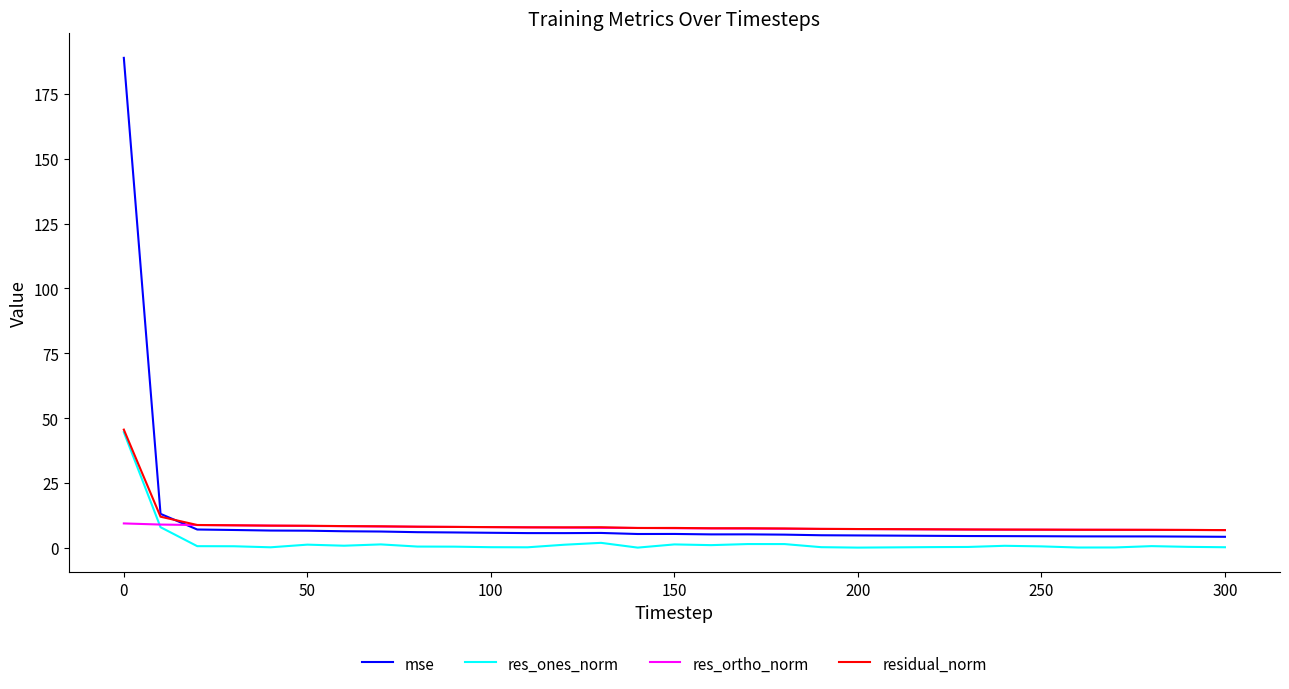

What is the lowest value of the res_ortho_norm series?

6.8